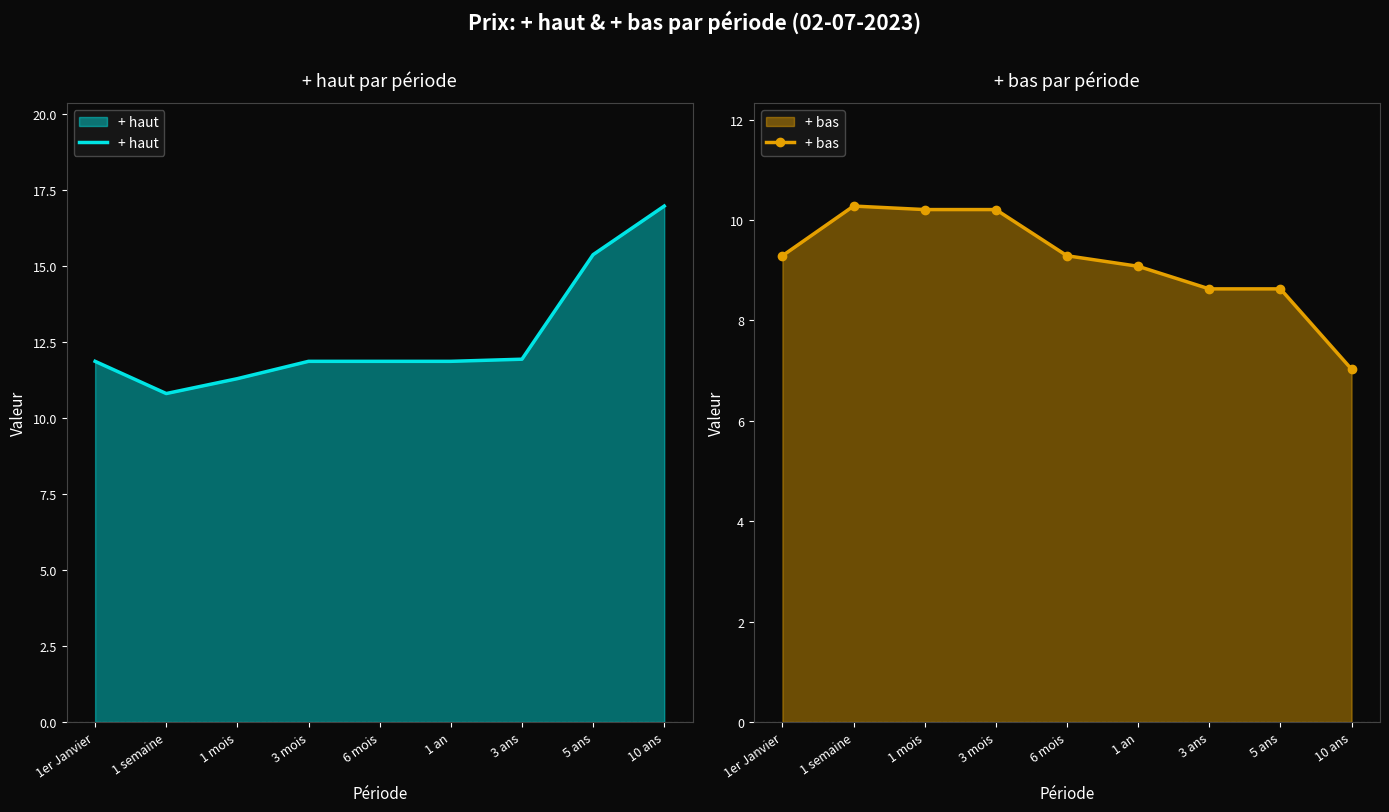

Which series has the largest range (max minus min)?

+ haut